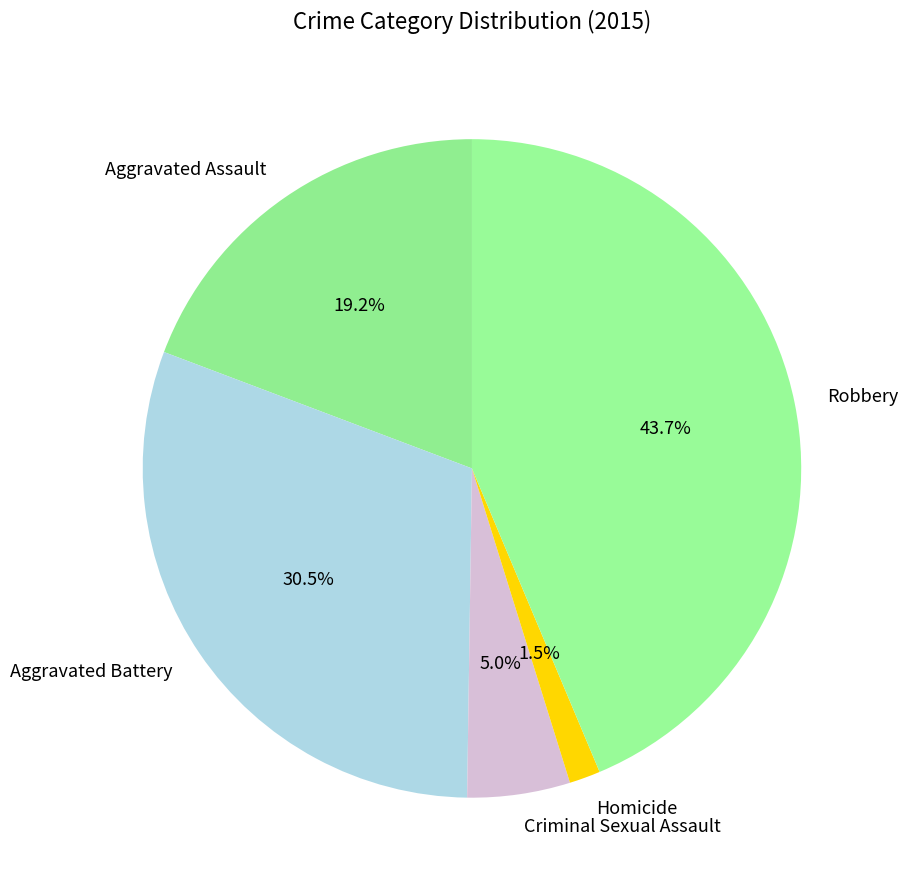

Is there a majority slice in this chart?

No